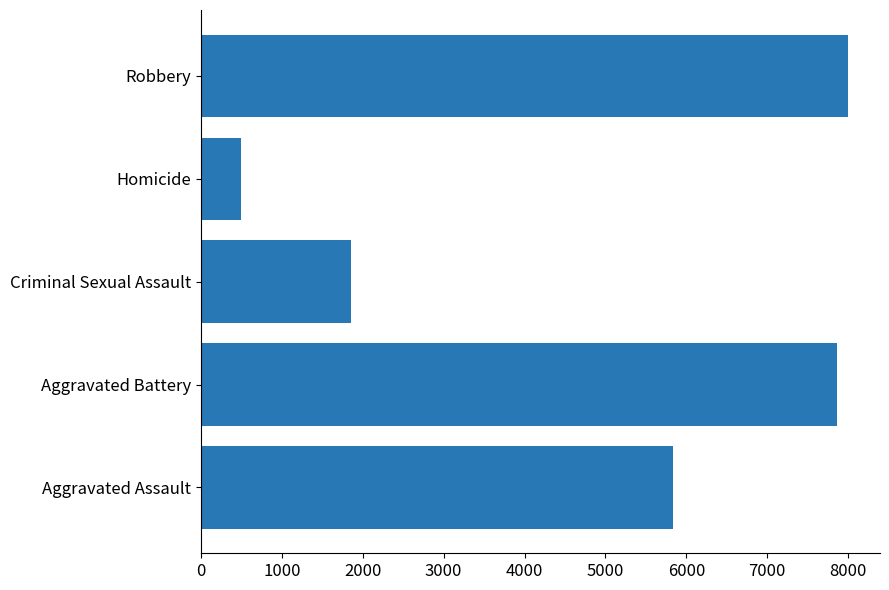

What is the approximate value at Aggravated Assault, to the nearest 10?

5840